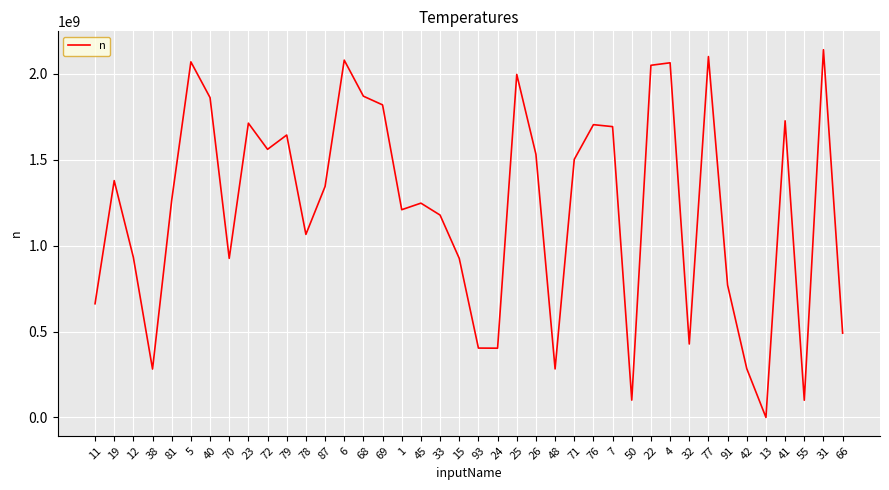

Which category has the lowest value across all series?

13